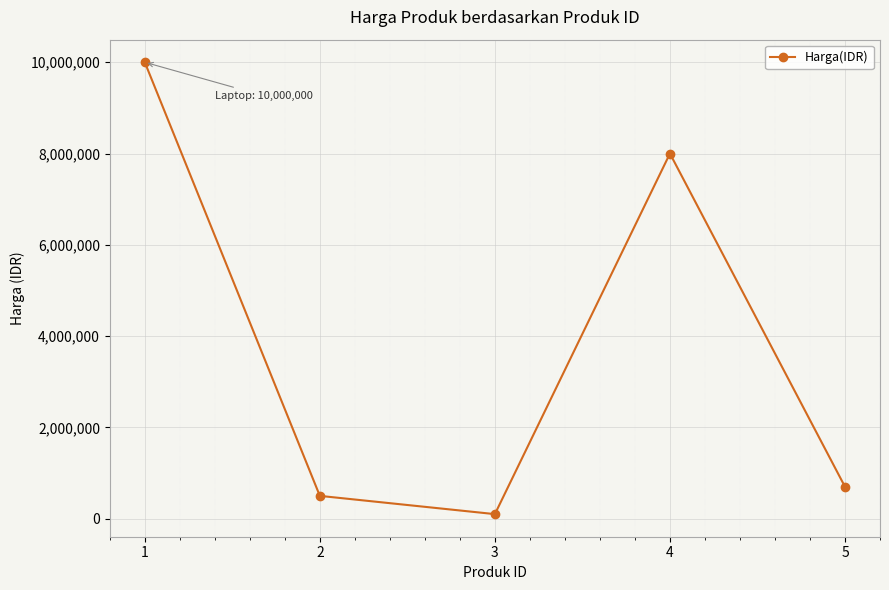

What is the average value?

3860000